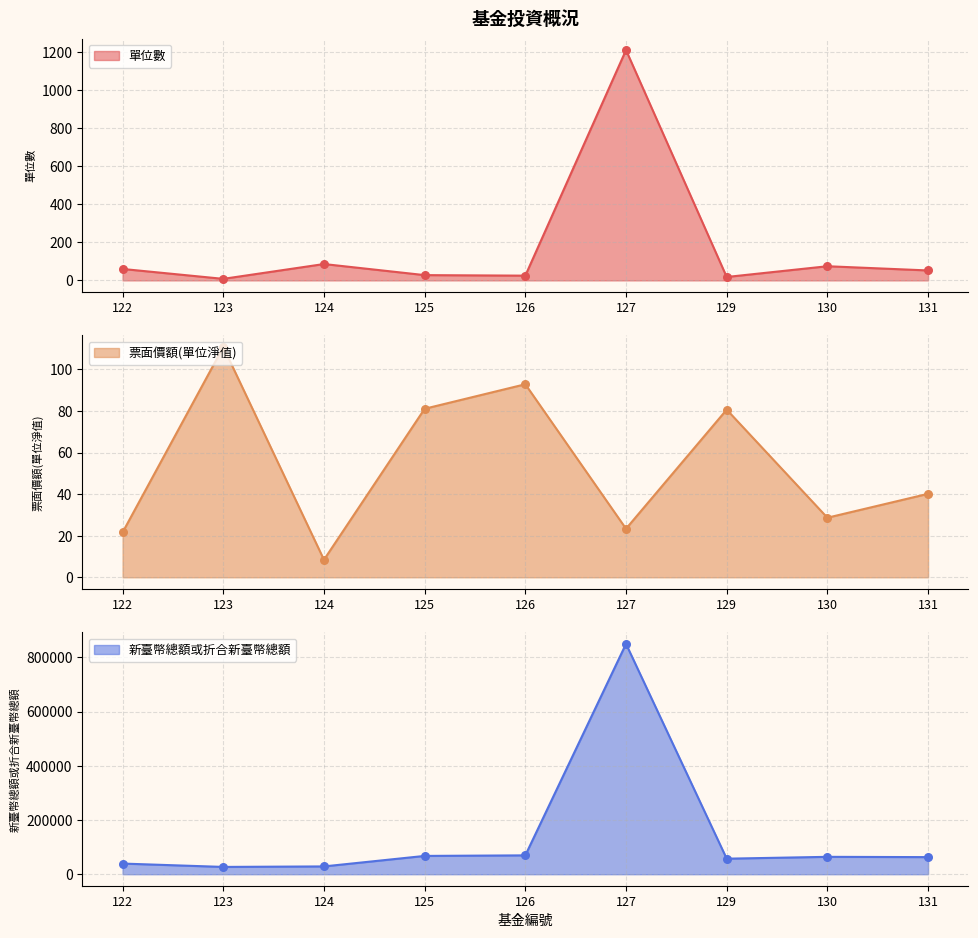

What is the total value across all series at 130?

64228.3